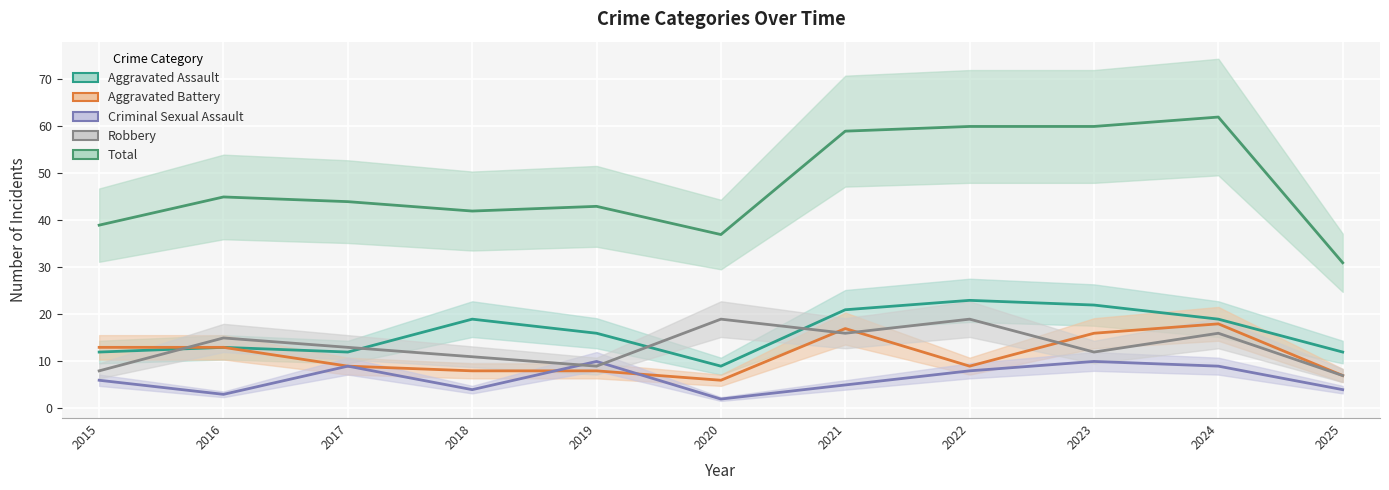

At how many categories does at least one series exceed 56?

4